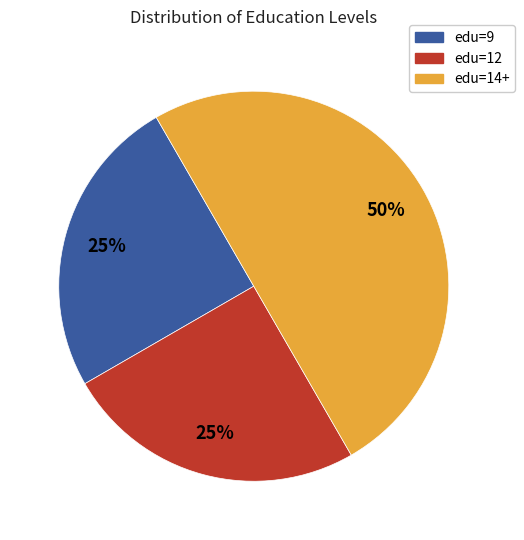

To the nearest percent, what is the average slice percentage?

33%